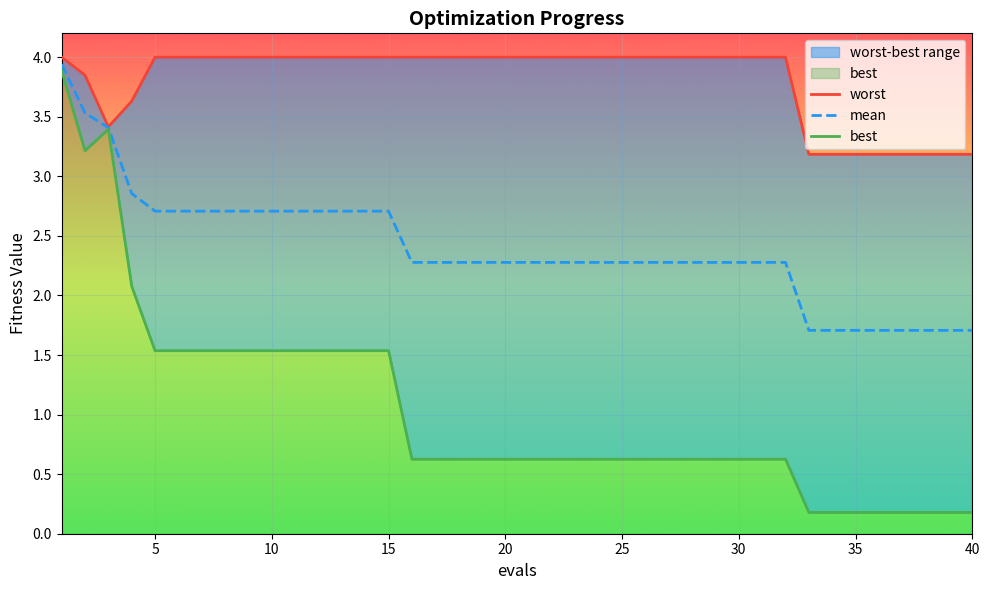

Between 15 and 20, which series saw the biggest shift?

best